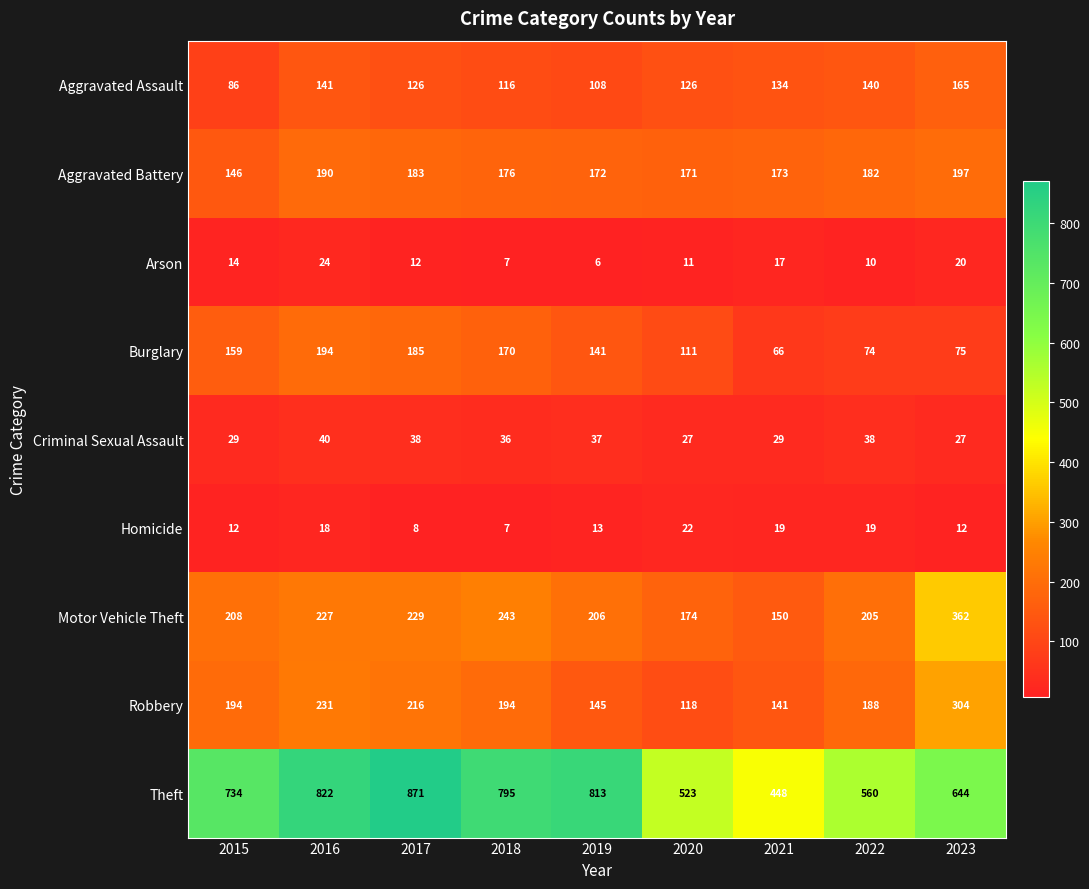

At which category is the sum across all series the highest?

2016